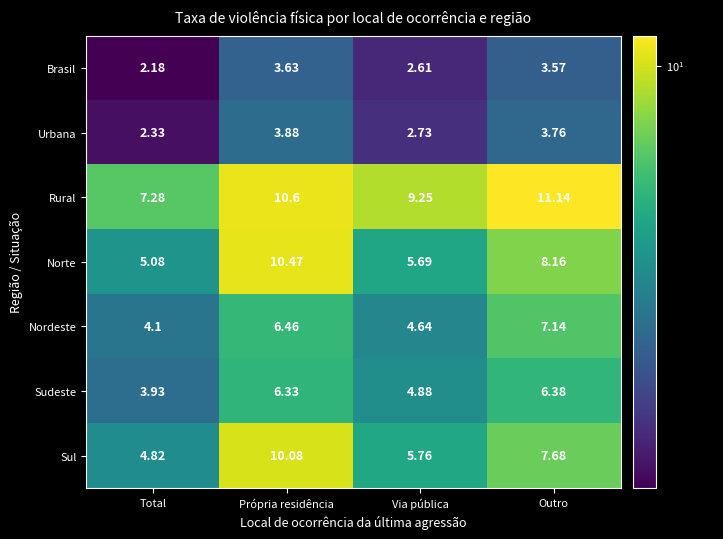

At how many categories does at least one series exceed 2?

4